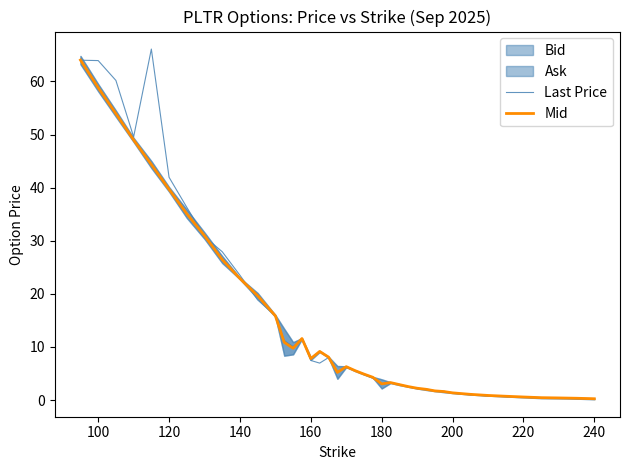

Which series has the largest total across all categories?

Last Price